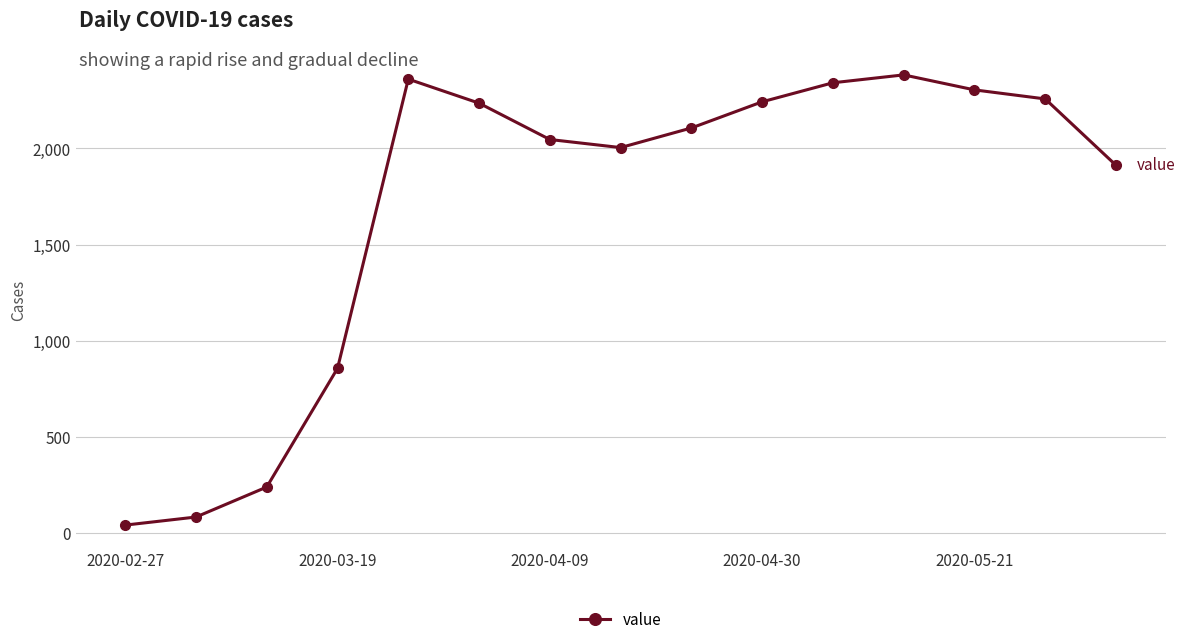

What is the difference between the second highest and minimum values?

2319